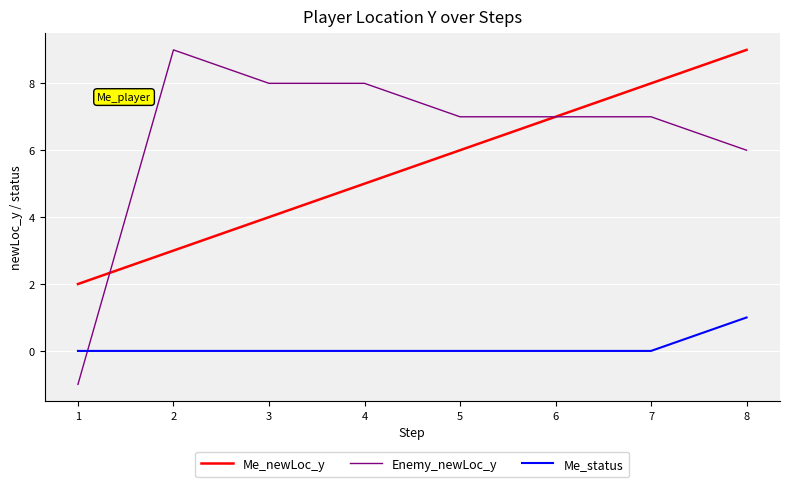

Does the chart have visible grid lines?

Yes